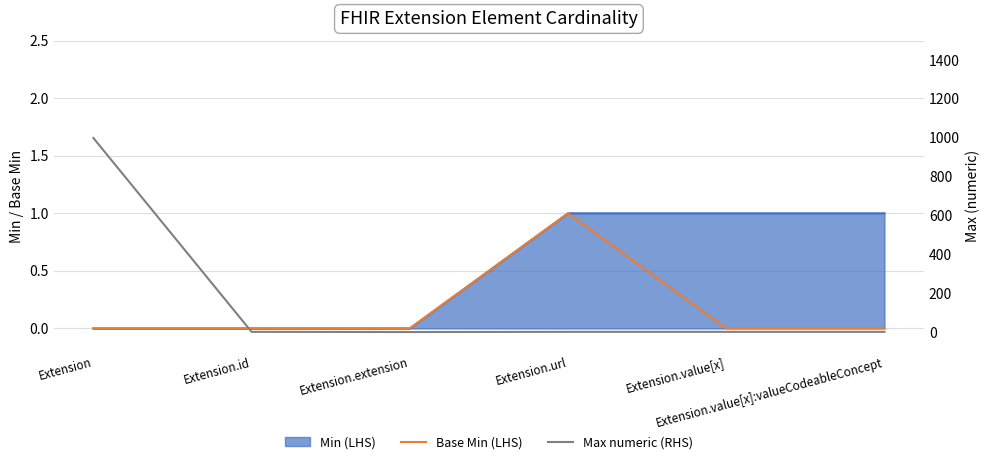

What is the label of the 2nd point from the left?

Extension.id